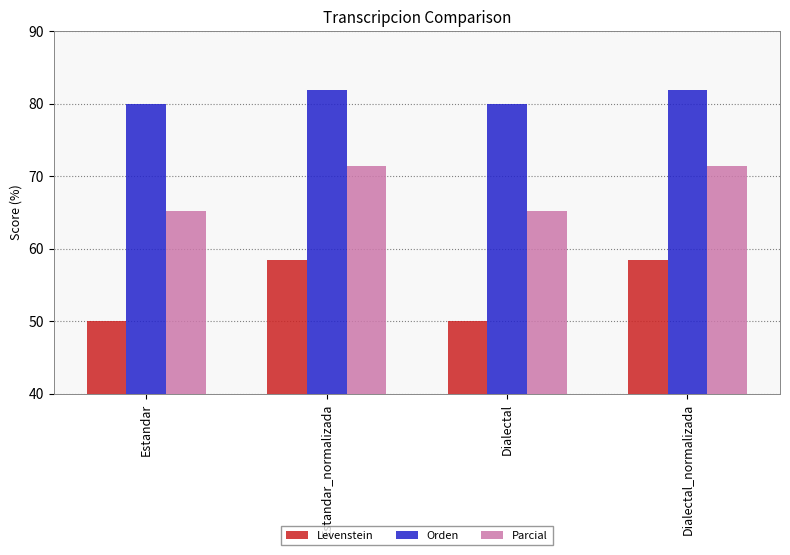

List the series in order of their peak value, lowest first.

Levenstein, Parcial, Orden